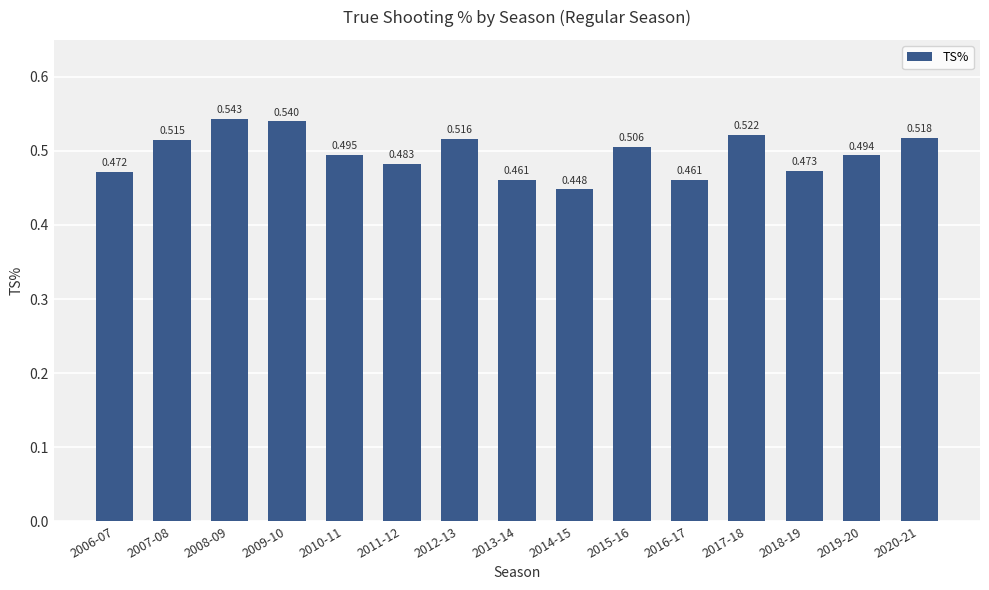

Rank the categories by value from lowest to highest.

2014-15, 2013-14, 2016-17, 2006-07, 2018-19, 2011-12, 2019-20, 2010-11, 2015-16, 2007-08, 2012-13, 2020-21, 2017-18, 2009-10, 2008-09